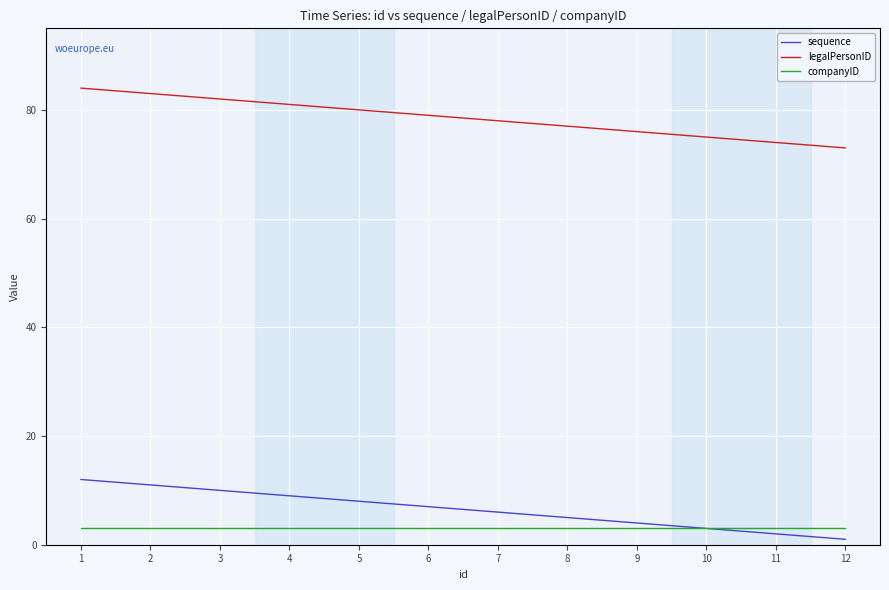

What is the highest value of the sequence series?

12